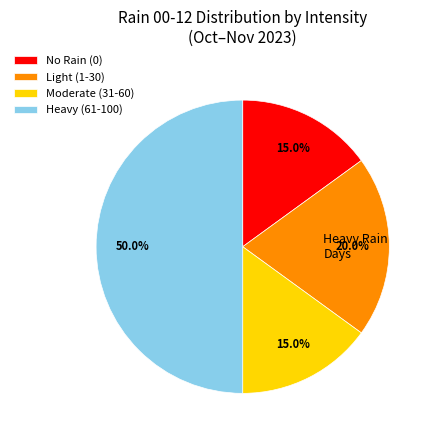

Combined, what portion of the pie is Light (1-30) and Moderate (31-60)?

35.0%